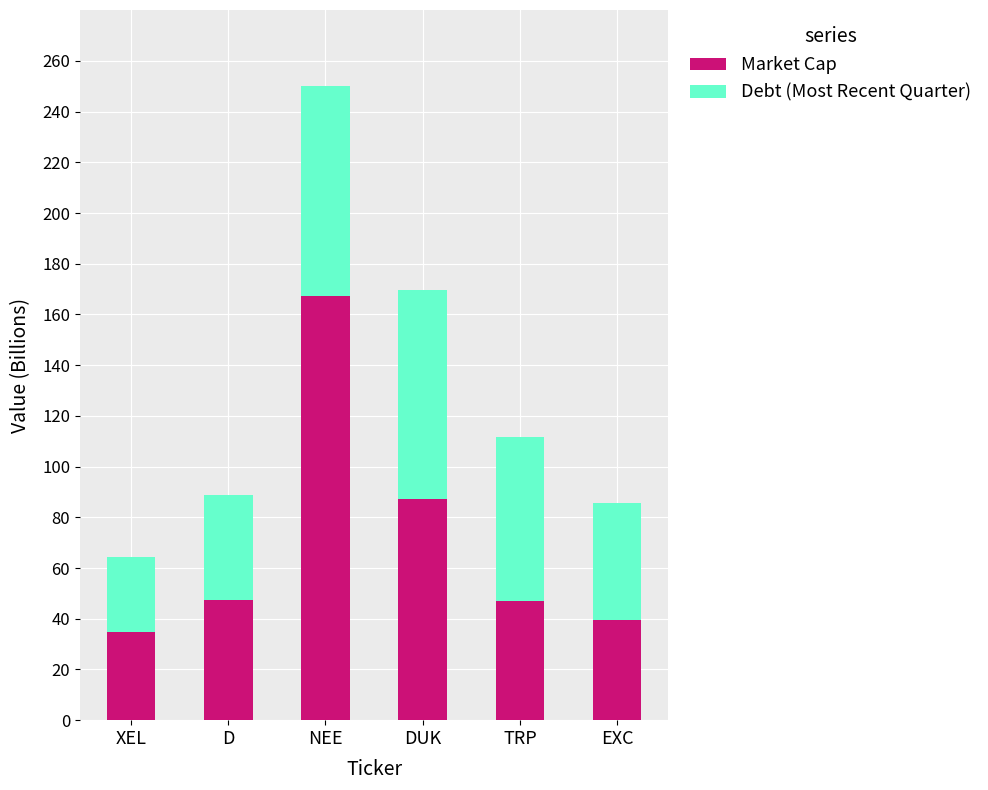

What is the average value of the Market Cap series?

70.5